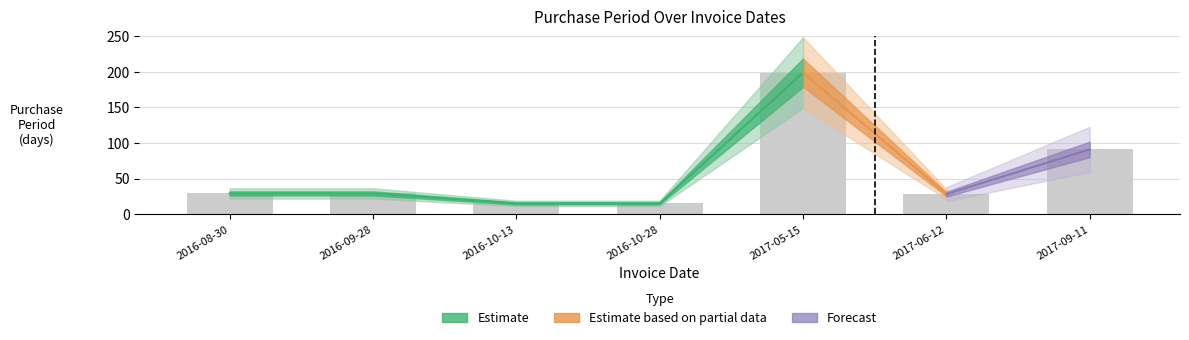

What position from the right is 2017-09-11?

1